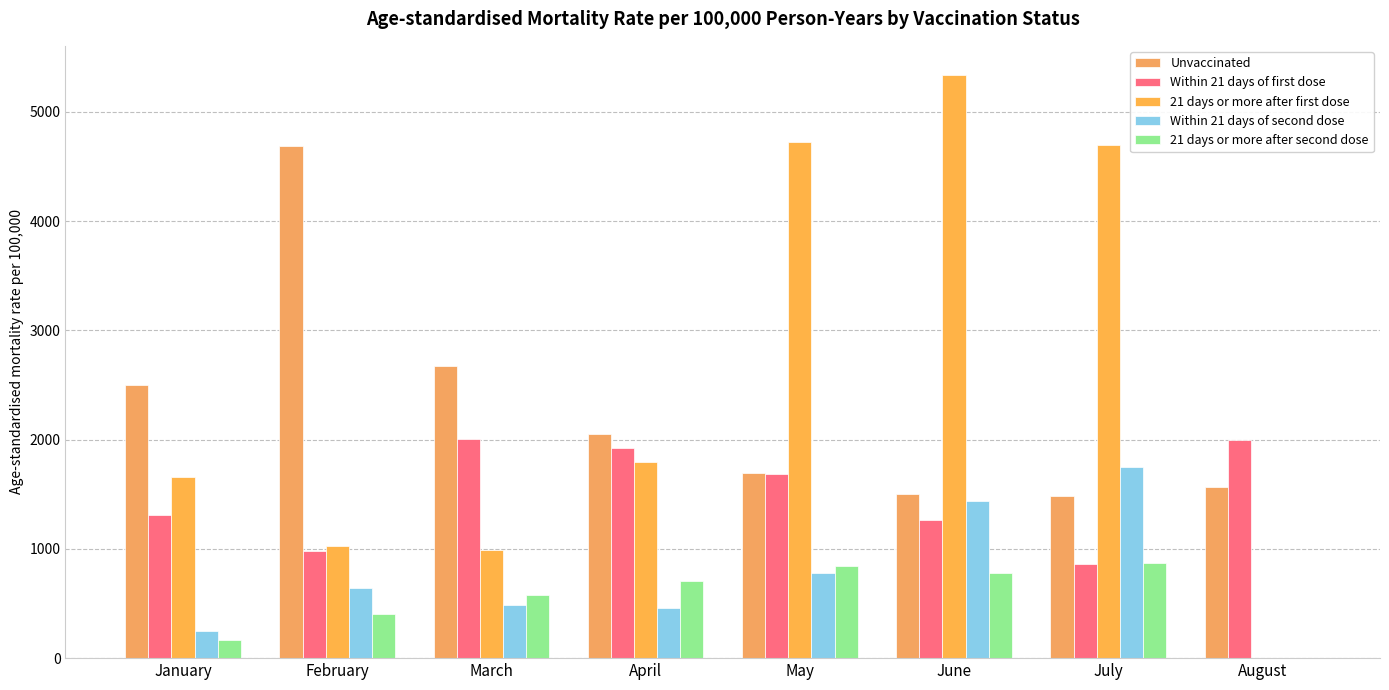

Reading left to right, what are all the values shown in this chart?

Unvaccinated: January=2498.4	February=4683.9	March=2676.6	April=2055.4	May=1695.1	June=1502.2	July=1479.9	August=1562.2
Within 21 days of first dose: January=1308.3	February=977.3	March=2003.0	April=1927.3	May=1689.5	June=1267.0	July=857.6	August=2000.6
21 days or more after first dose: January=1661.1	February=1030.6	March=990.5	April=1795.4	May=4725.8	June=5337.4	July=4701.0	August=0.0
Within 21 days of second dose: January=248.1	February=637.4	March=486.1	April=461.5	May=781.3	June=1437.4	July=1751.5	August=0.0
21 days or more after second dose: January=162.1	February=406.5	March=579.2	April=708.7	May=847.1	June=781.6	July=874.8	August=0.0